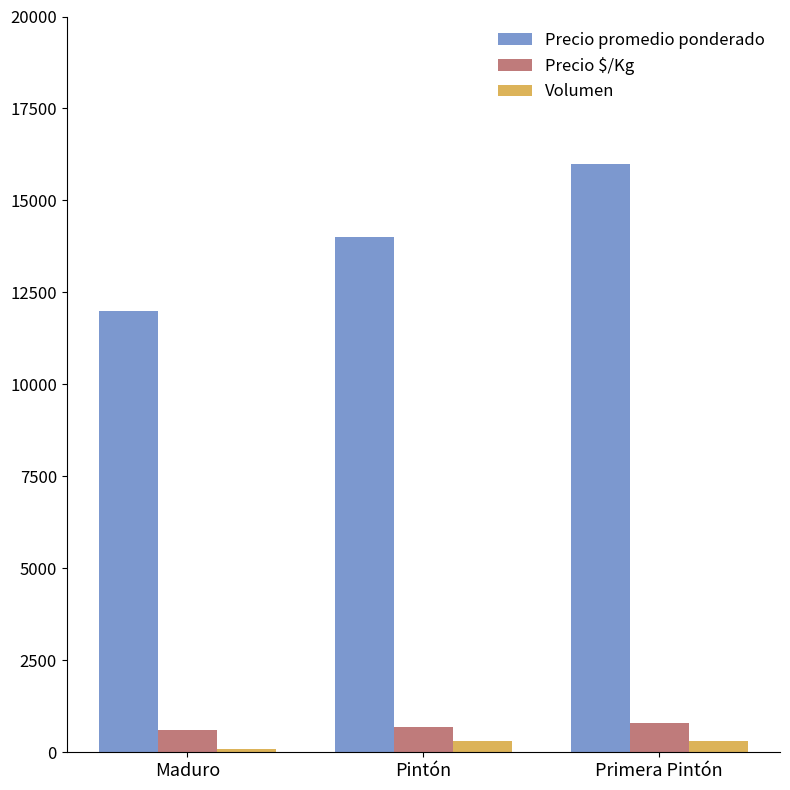

What is the minimum value for Precio $/Kg?

600